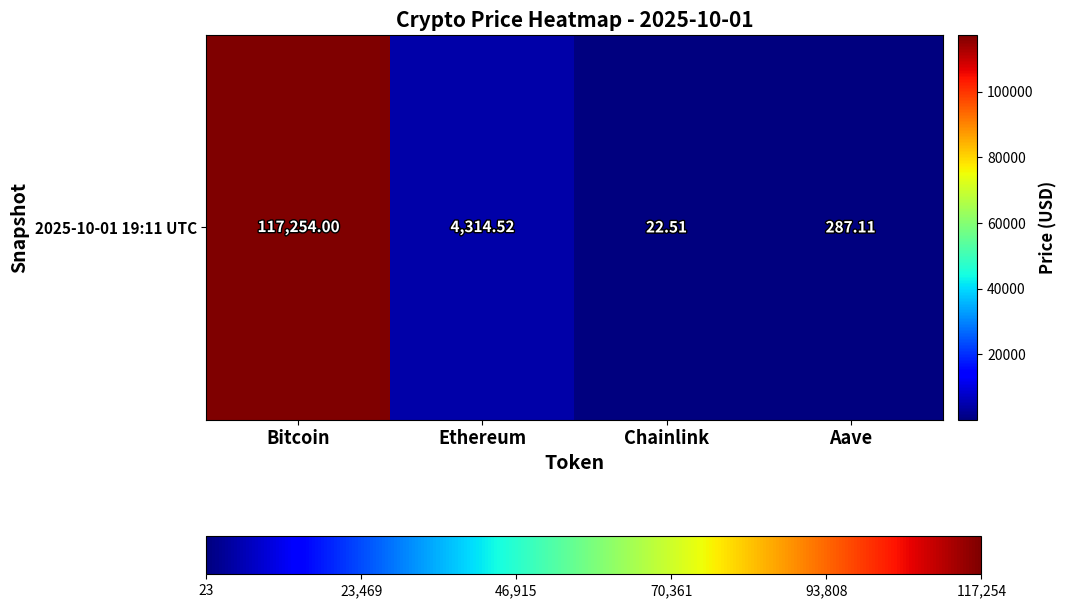

Reading left to right, list all the values displayed in this chart.

Bitcoin=117254.0	Ethereum=4314.5	Chainlink=22.5	Aave=287.1